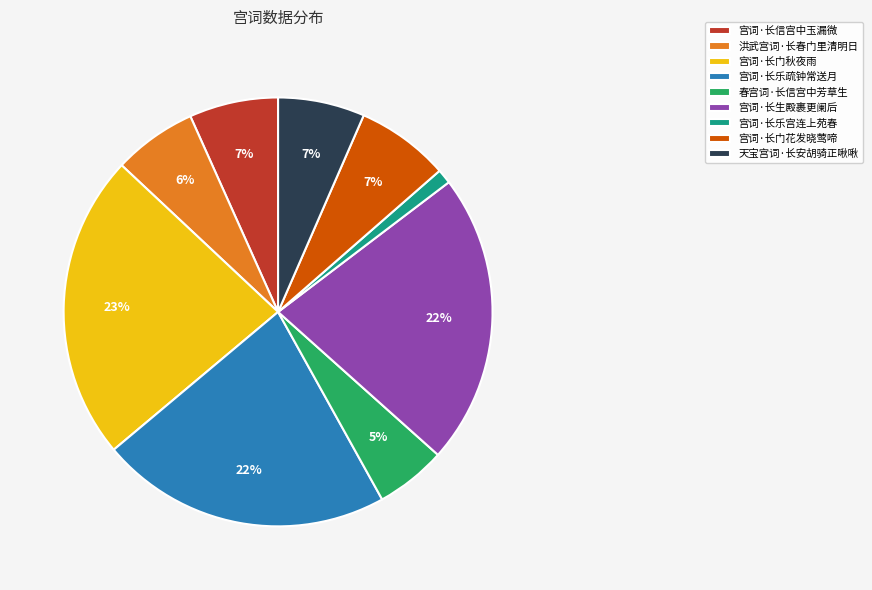

Is 洪武宫词·长春门里清明日 the majority of the pie?

No